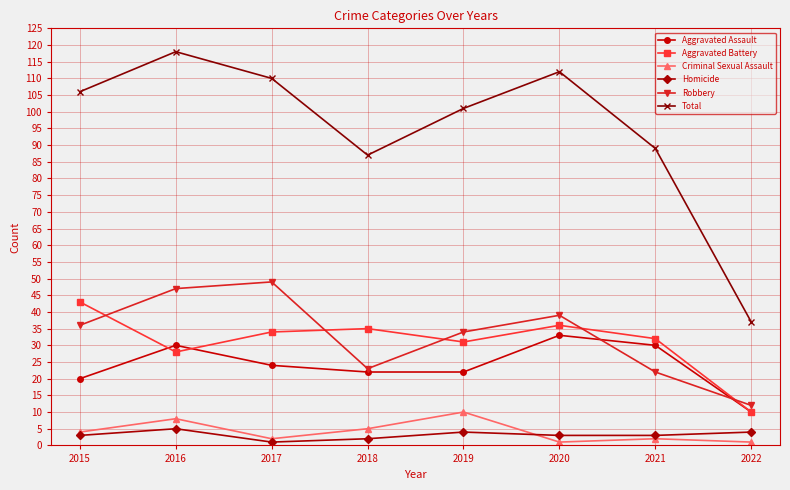

What is the lowest value of the Total series?

37